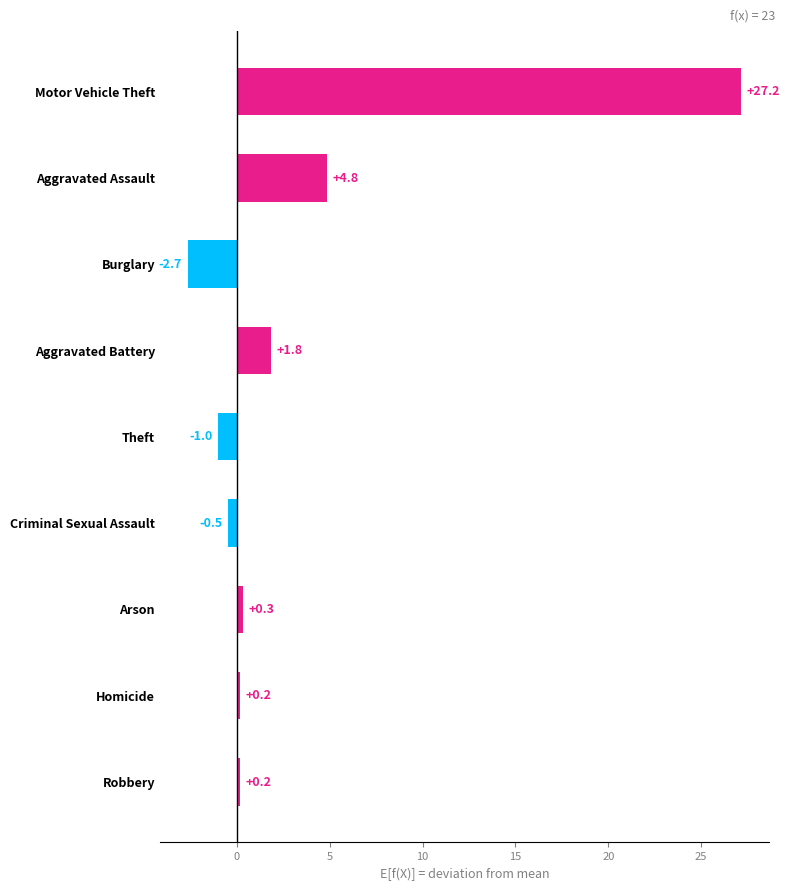

The chart shows a value of 0.2 at Homicide. True or false?

True